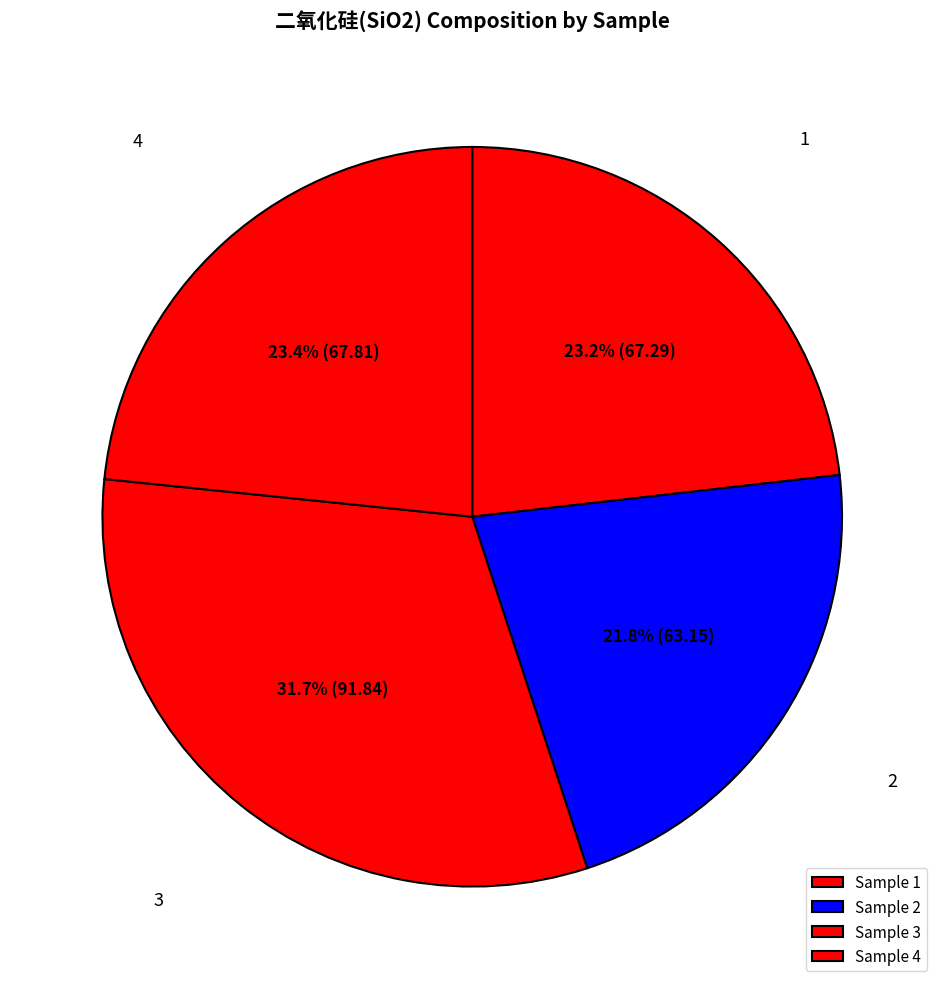

How many segments does this pie chart have?

4